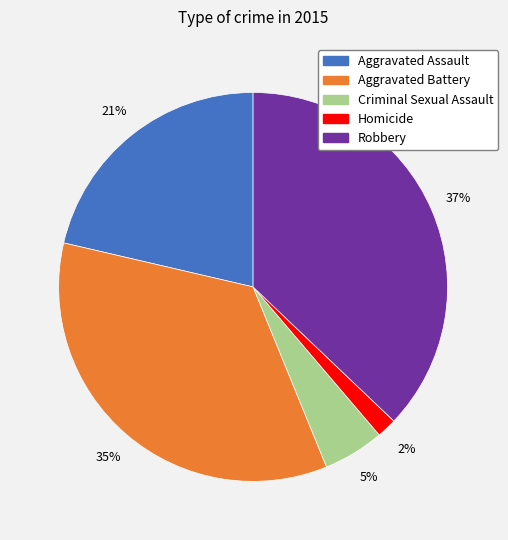

To the nearest percent, what percentage of the pie is Criminal Sexual Assault?

5%